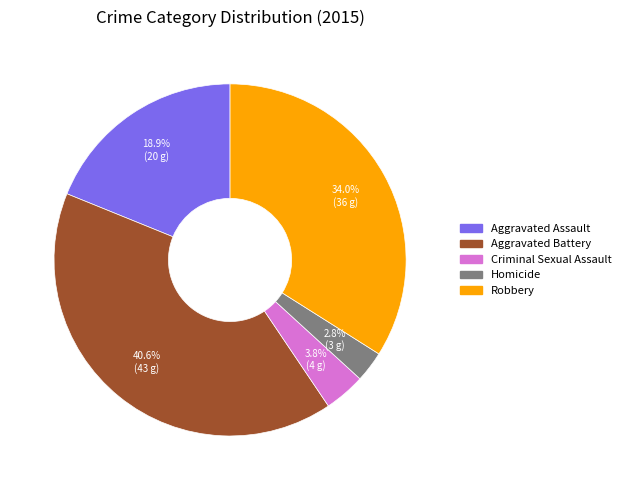

To the nearest percent, what percentage of the pie is Robbery?

34%